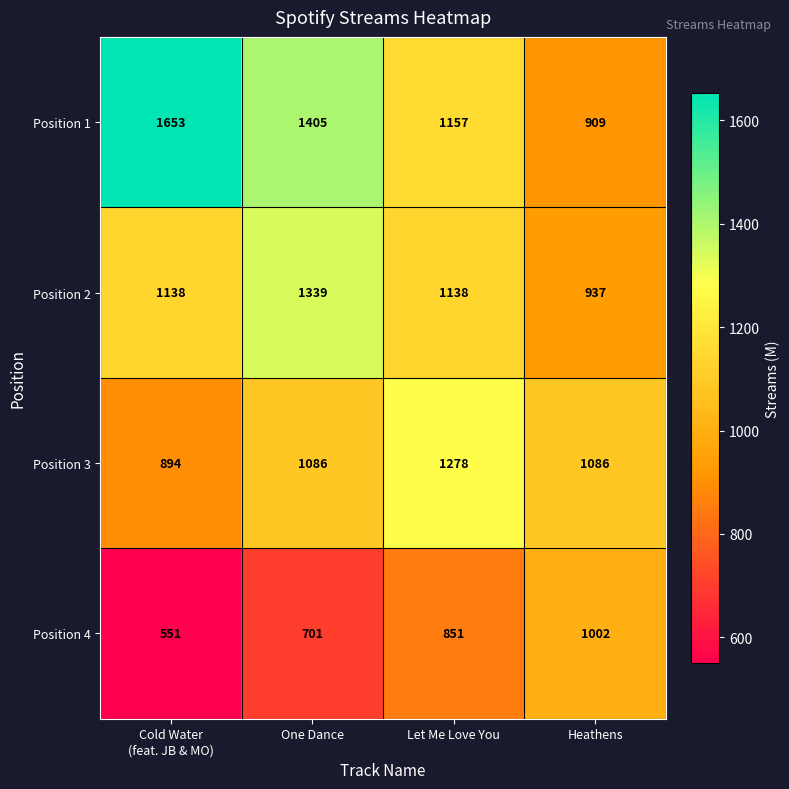

How many data points in Position 1 are less than 1405?

2